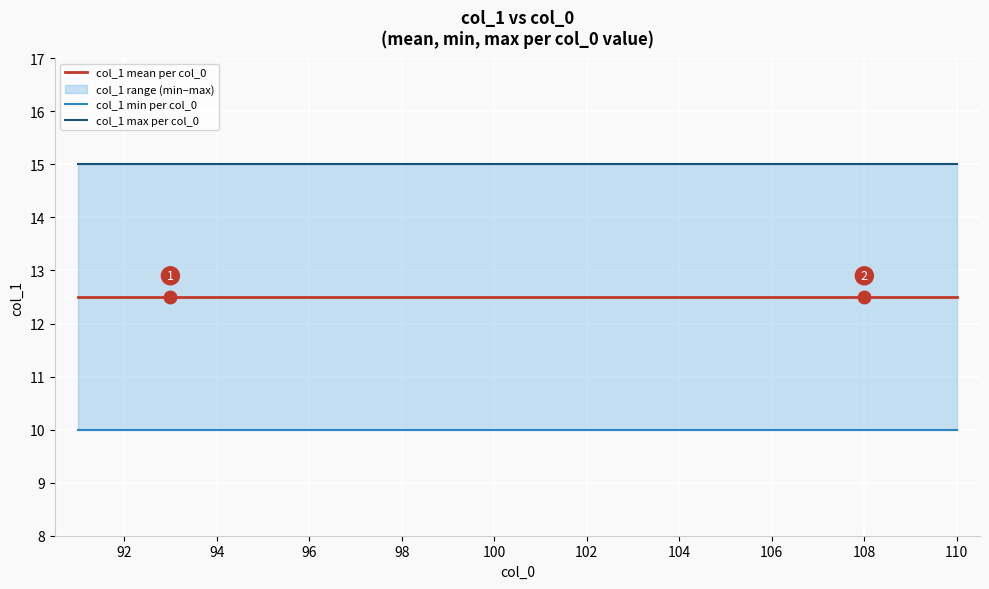

Reading left to right, list all the values displayed in this chart.

col_1 mean per col_0: 12.5	12.5	12.5	12.5	12.5	12.5	12.5	12.5	12.5	12.5	12.5	12.5	12.5	12.5	12.5	12.5	12.5	12.5	12.5	12.5
col_1 min per col_0: 10.0	10.0	10.0	10.0	10.0	10.0	10.0	10.0	10.0	10.0	10.0	10.0	10.0	10.0	10.0	10.0	10.0	10.0	10.0	10.0
col_1 max per col_0: 15.0	15.0	15.0	15.0	15.0	15.0	15.0	15.0	15.0	15.0	15.0	15.0	15.0	15.0	15.0	15.0	15.0	15.0	15.0	15.0